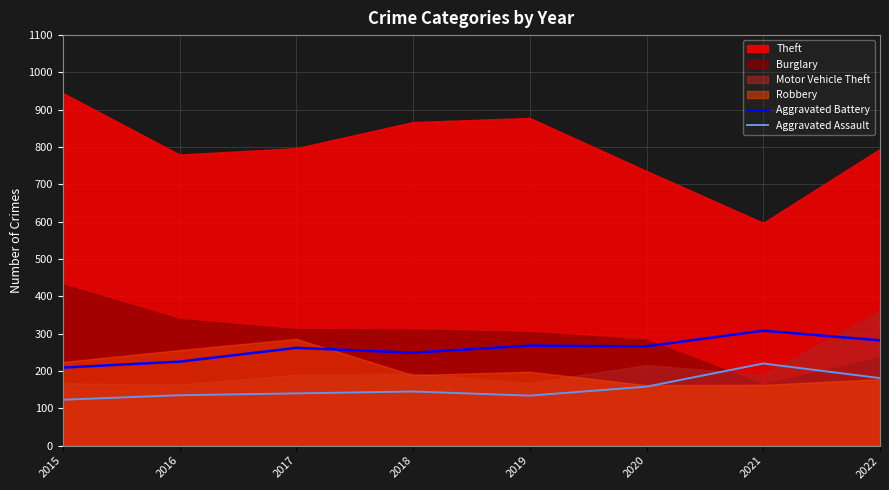

Read the Aggravated Assault value at 2019, to the nearest 5.

135